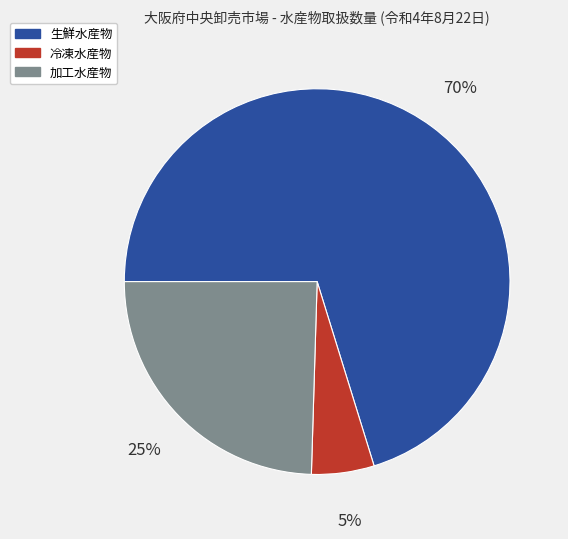

Does 加工水産物 represent more than half of the total?

No